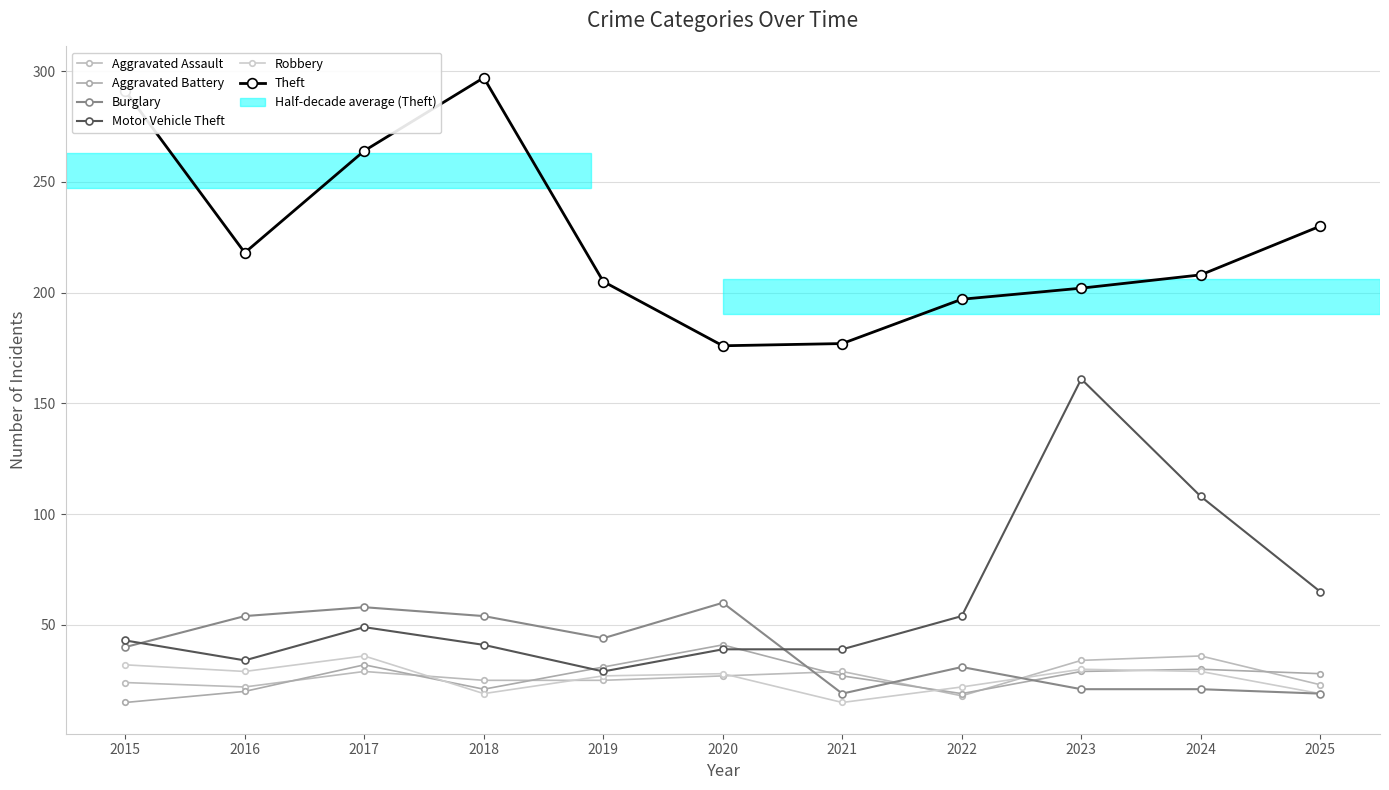

Which has a higher value, 2015 or 2024?

2024